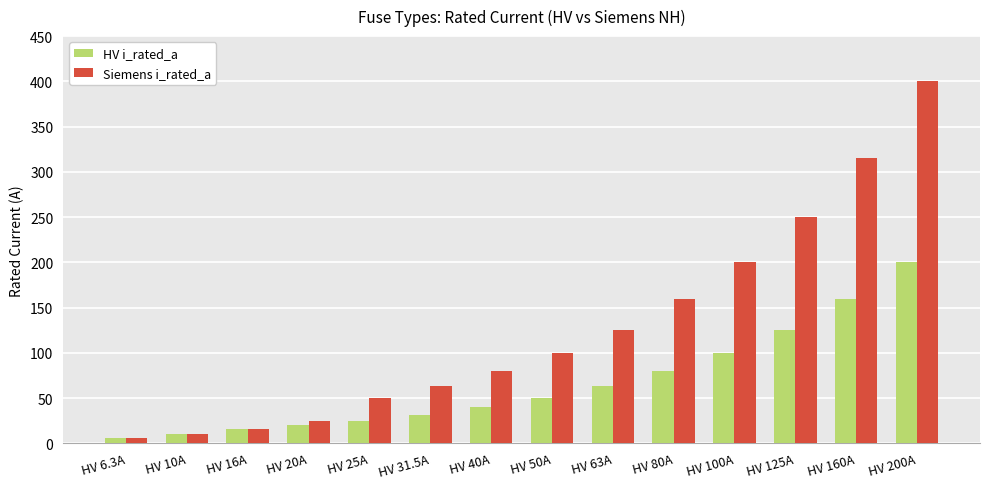

True or false: HV i_rated_a has a value of 23.6 at HV 50A.

False